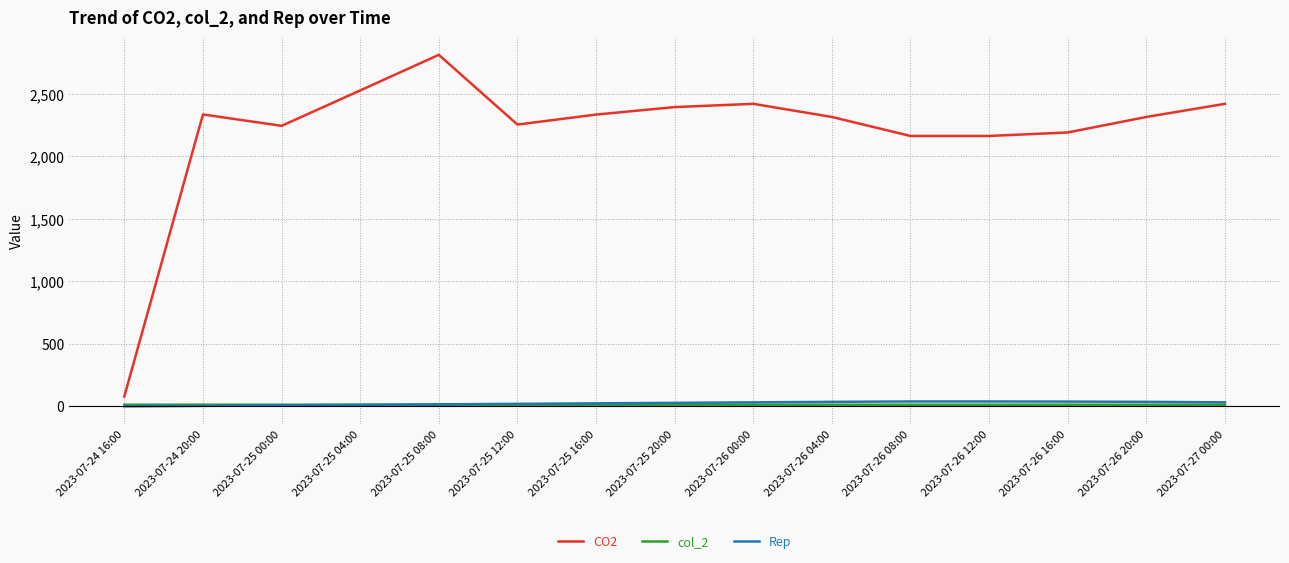

Which series has the largest total across all categories?

CO2